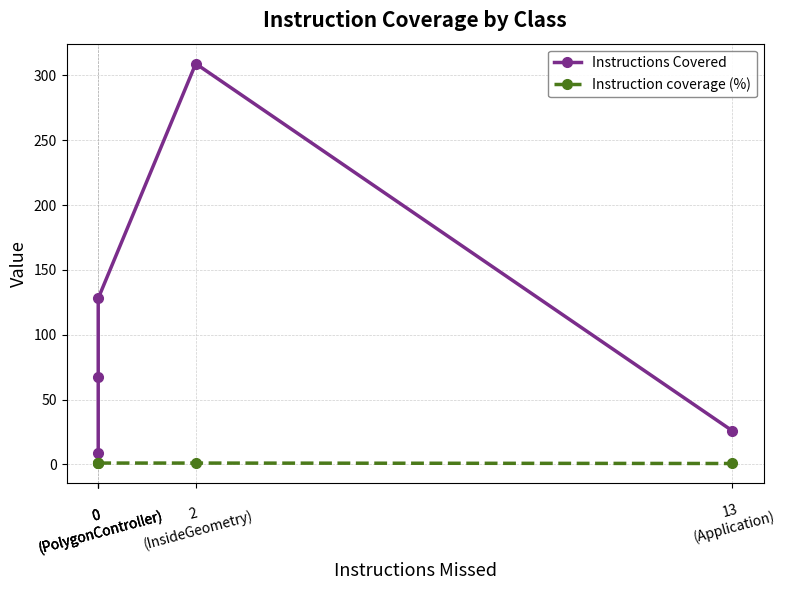

Does the chart have visible grid lines?

Yes